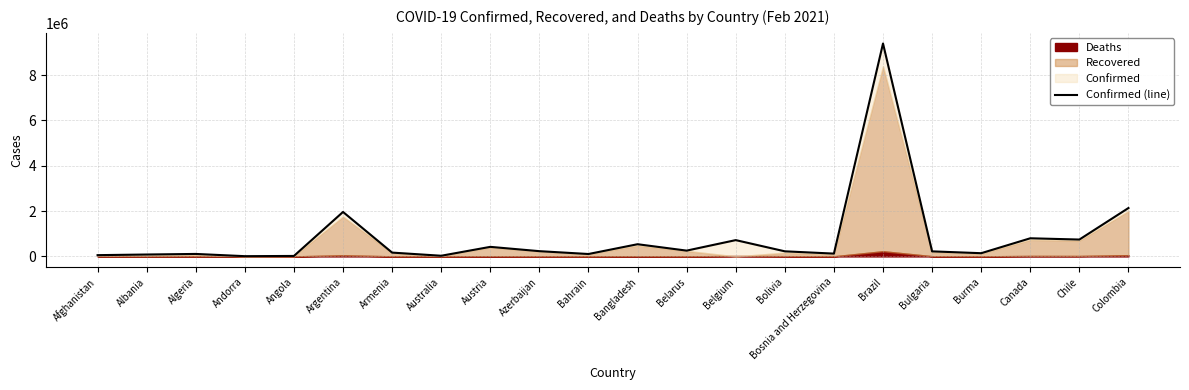

Reading right to left, transcribe all the data shown in this chart.

Colombia=2135412	Chile=744019	Canada=799879	Burma=141304	Bulgaria=222149	Brazil=9396293	Bosnia and Herzegovina=123434	Bolivia=224234	Belgium=718847	Belarus=255172	Bangladesh=537465	Bahrain=105496	Azerbaijan=230907	Austria=421189	Australia=28842	Armenia=167726	Argentina=1961635	Angola=19996	Andorra=10172	Algeria=108629	Albania=83082	Afghanistan=55265